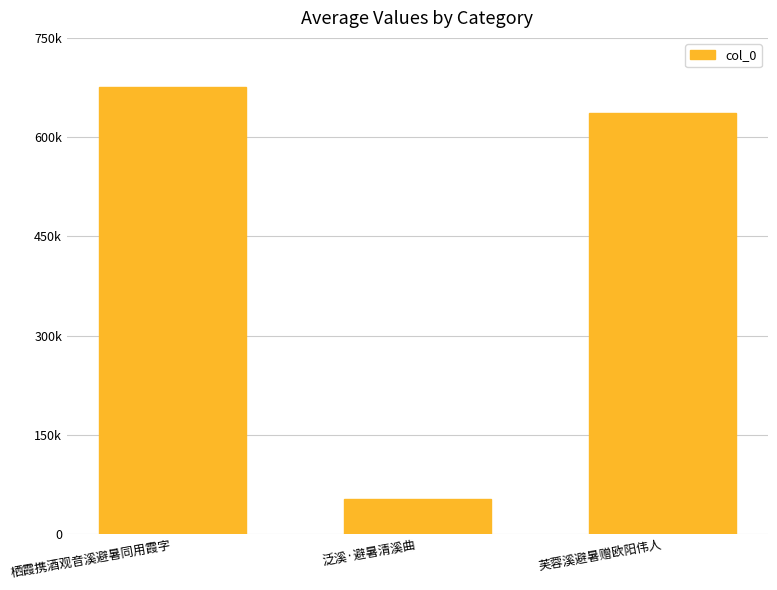

Which label corresponds to the largest value in the chart?

栖霞携酒观音溪避暑同用霞字